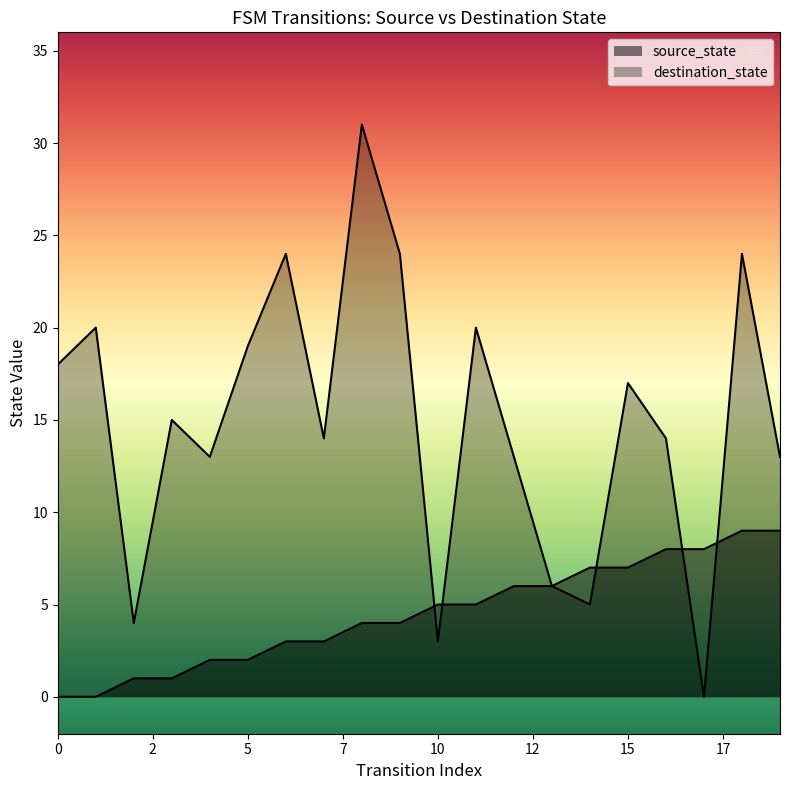

What are all the series names shown in the legend?

source_state, destination_state